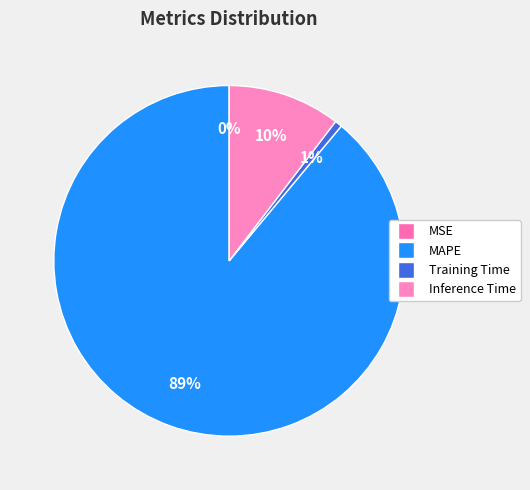

To the nearest percent, what is the difference between the largest and smallest slice percentages?

89%